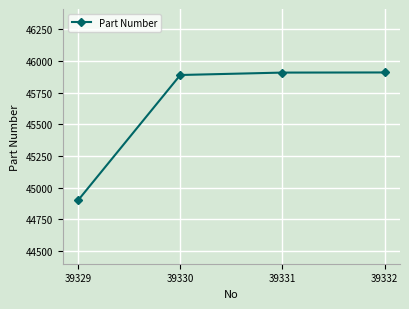

The chart shows a value of 72790 at 39329. True or false?

False